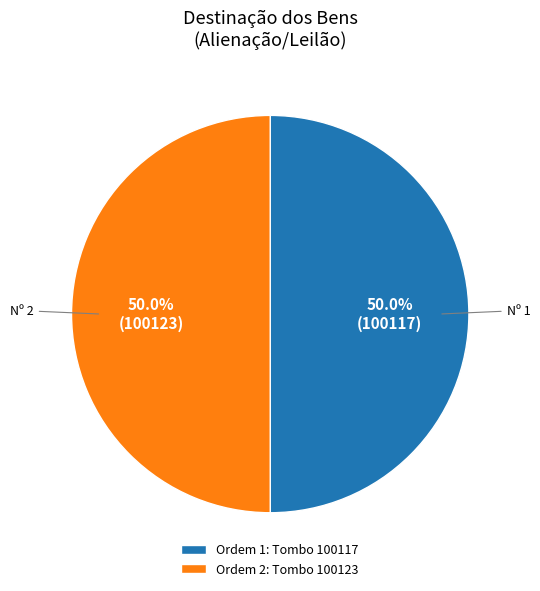

What portion of the pie excludes Ordem 2: Tombo 100123?

50.0%